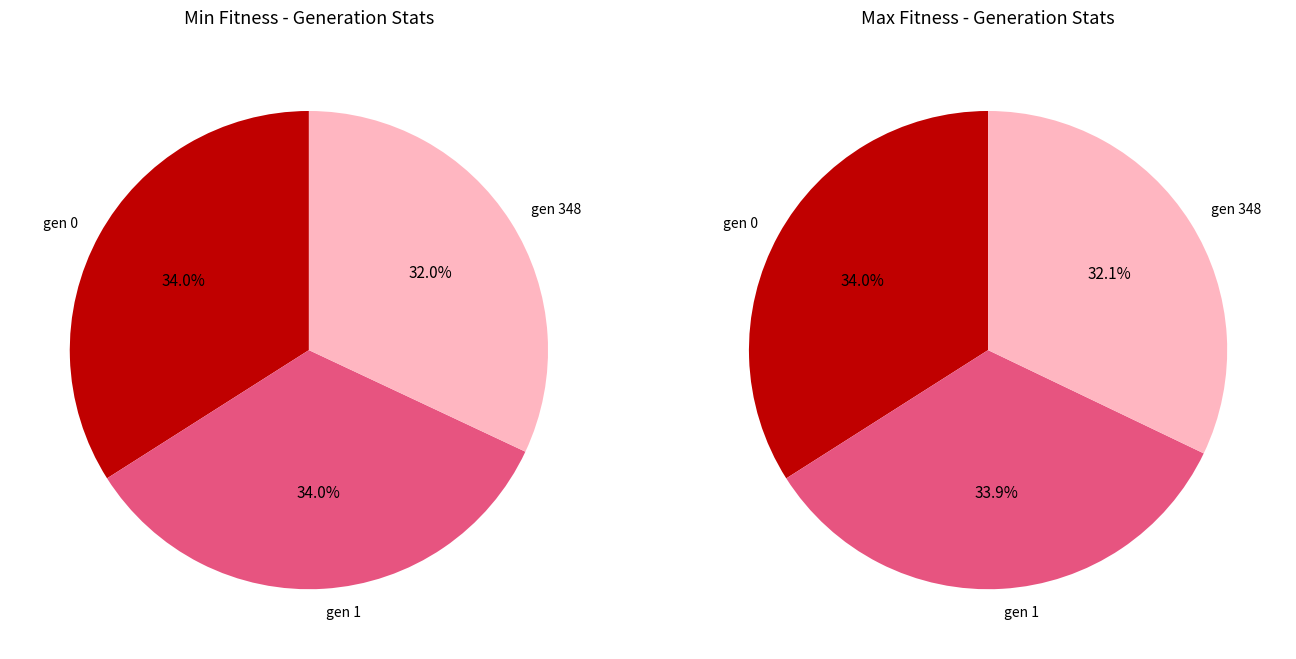

Is there a majority slice in this chart?

No